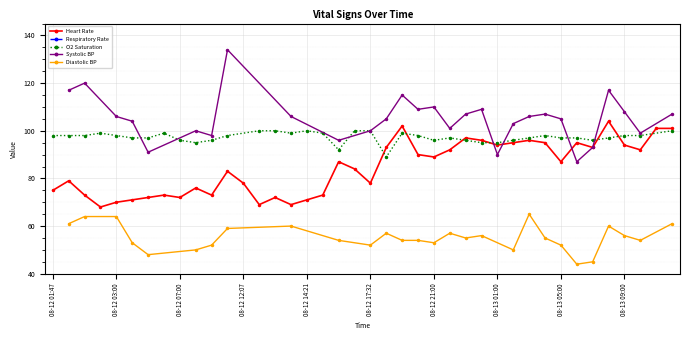

What value does the data have at 11, to the nearest 10?

80